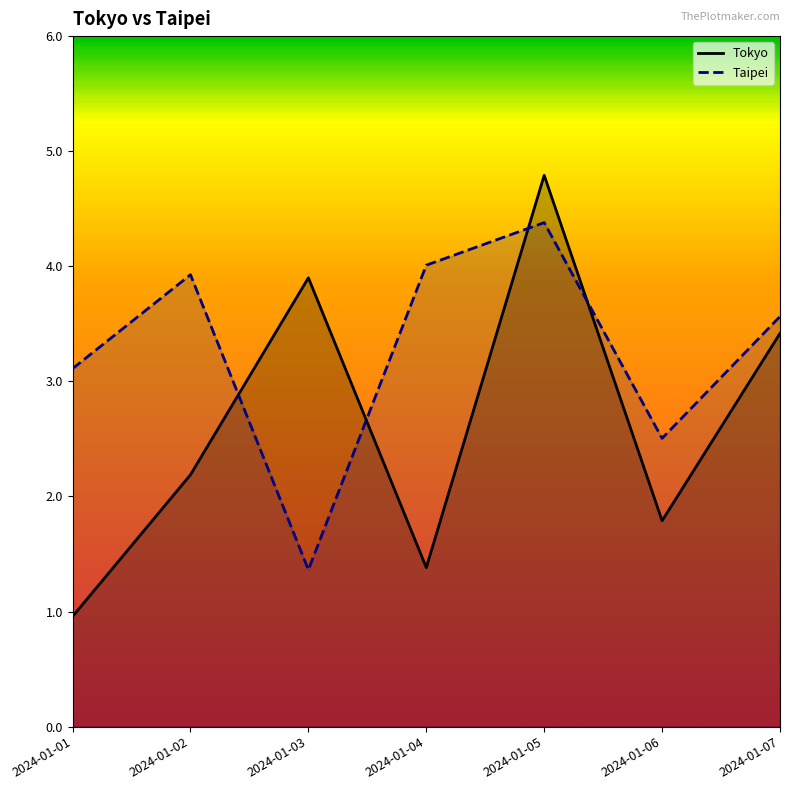

Reading right to left, extract all data points from this chart.

Tokyo: 3.4	1.8	4.8	1.4	3.9	2.2	1.0
Taipei: 3.6	2.5	4.4	4.0	1.4	3.9	3.1